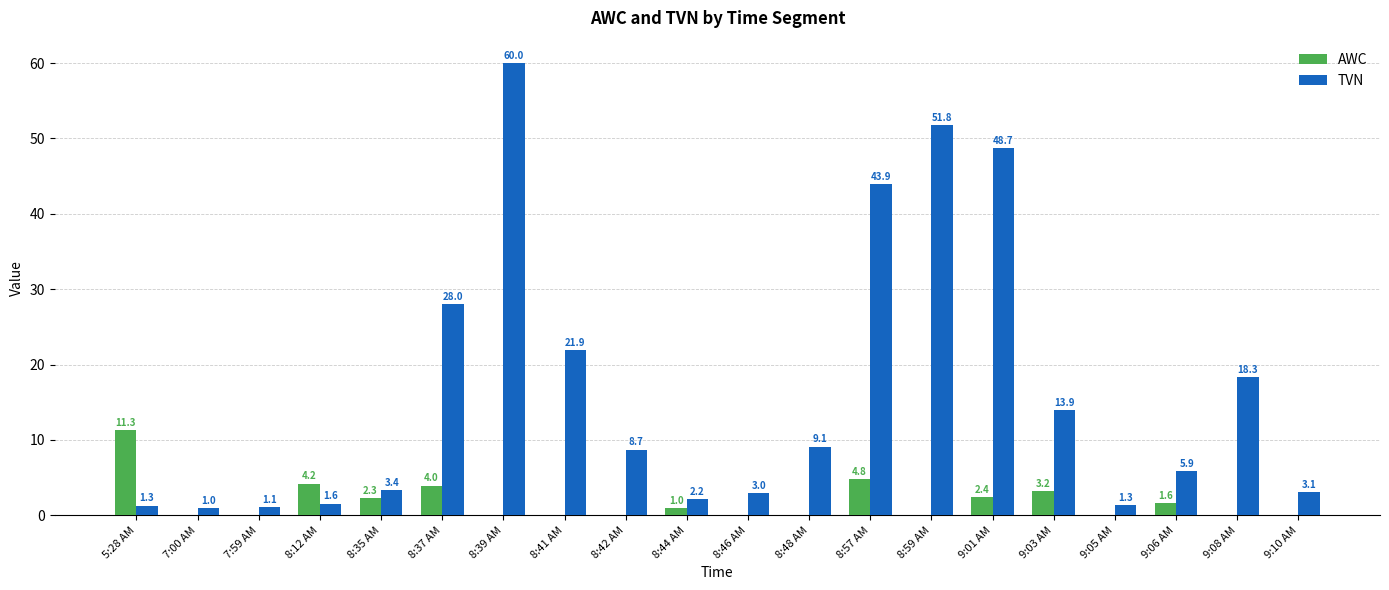

How many groups of bars are there?

20